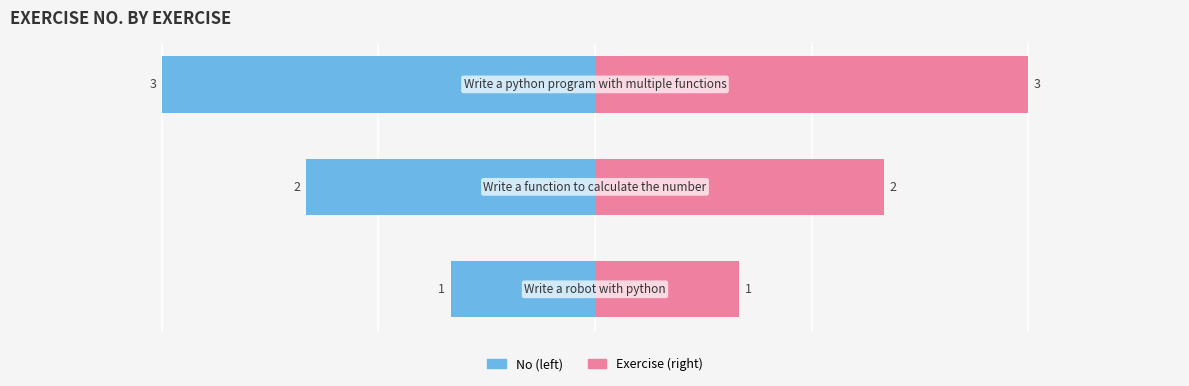

Which category has the lowest value across all series?

Write a robot with python